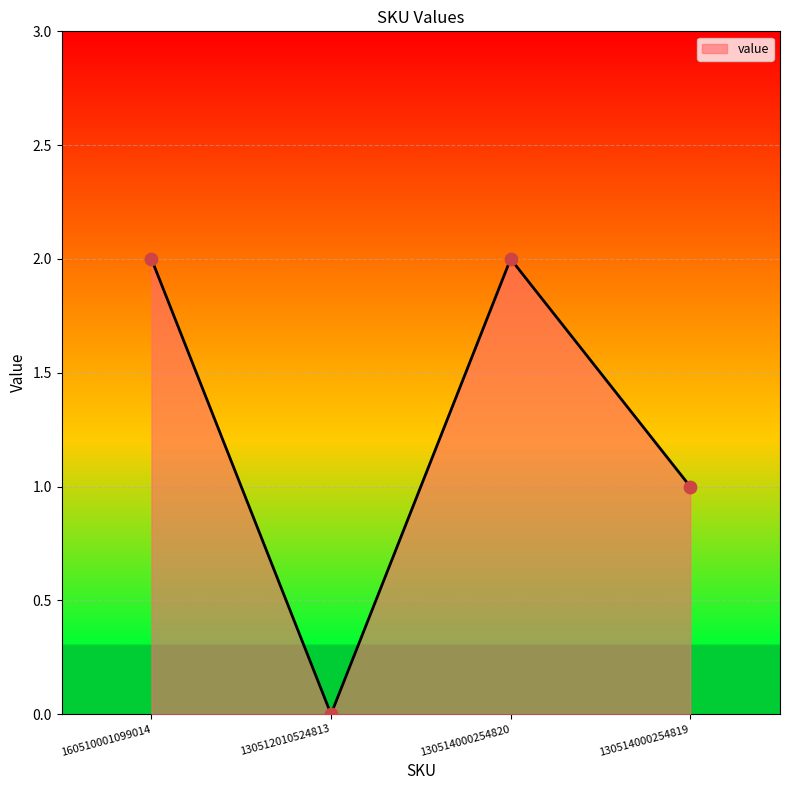

What is the change in value from 160510001099014 to 130512010524813?

-2